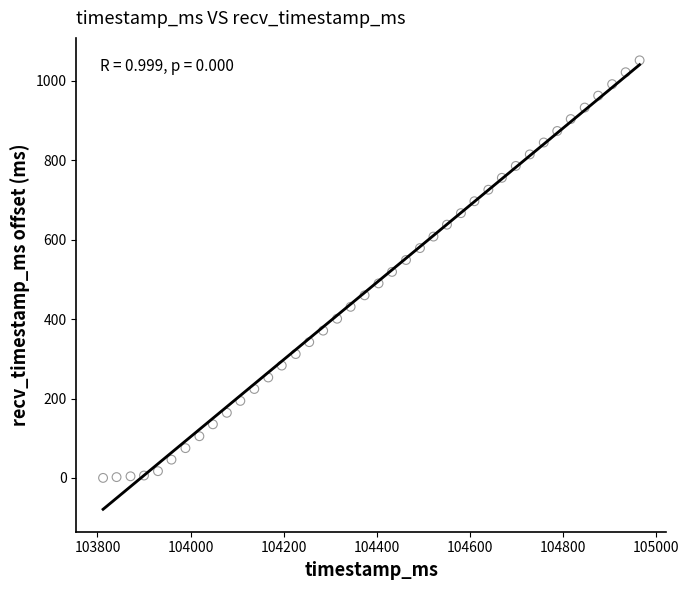

What is the range of X values (max minus min)?

1153